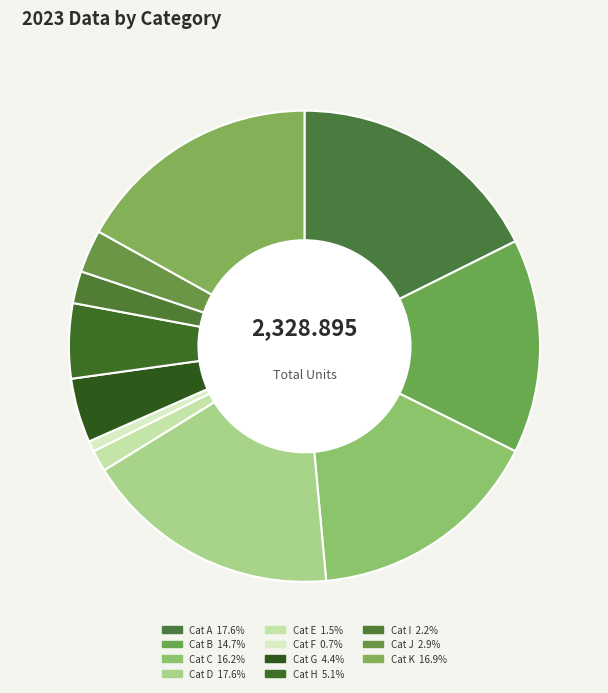

How many slices are in this pie chart?

11